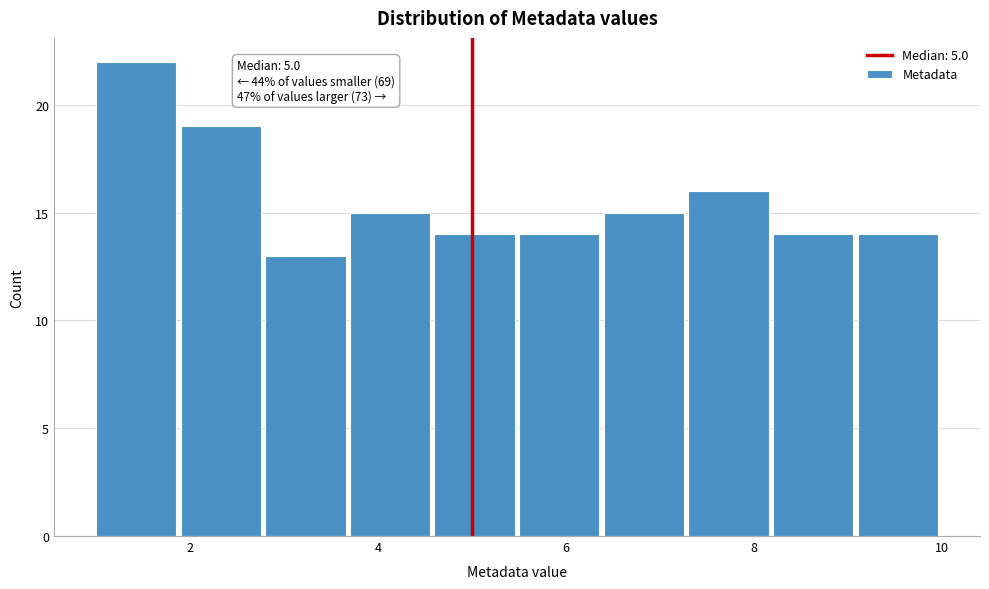

Over which range of the x-axis is the bar tallest?

1.0 to 1.9